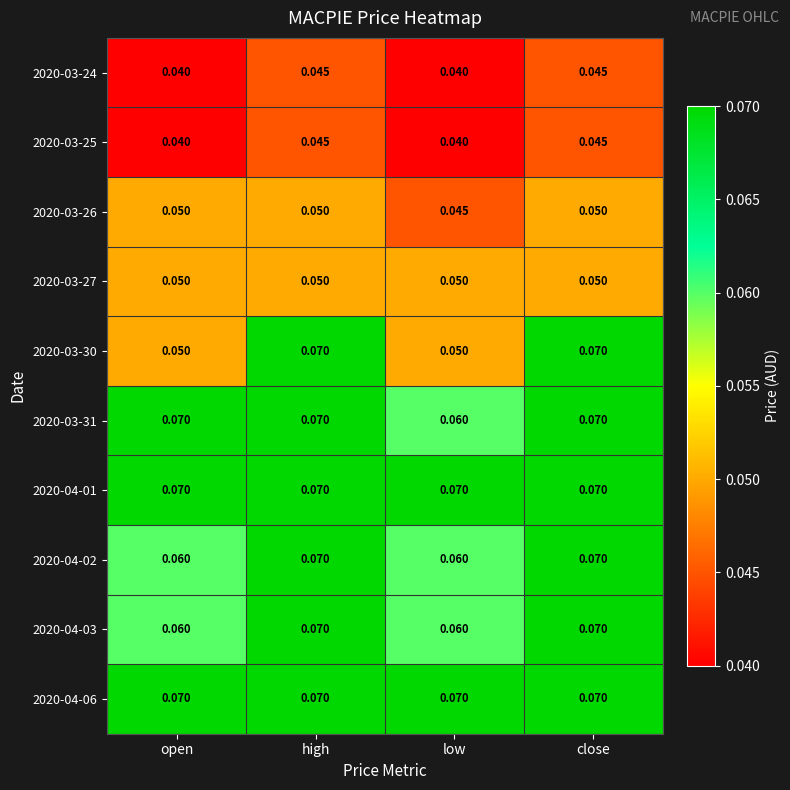

Is the value of 2020-04-03 at close greater than the value of 2020-03-27 at low?

Yes